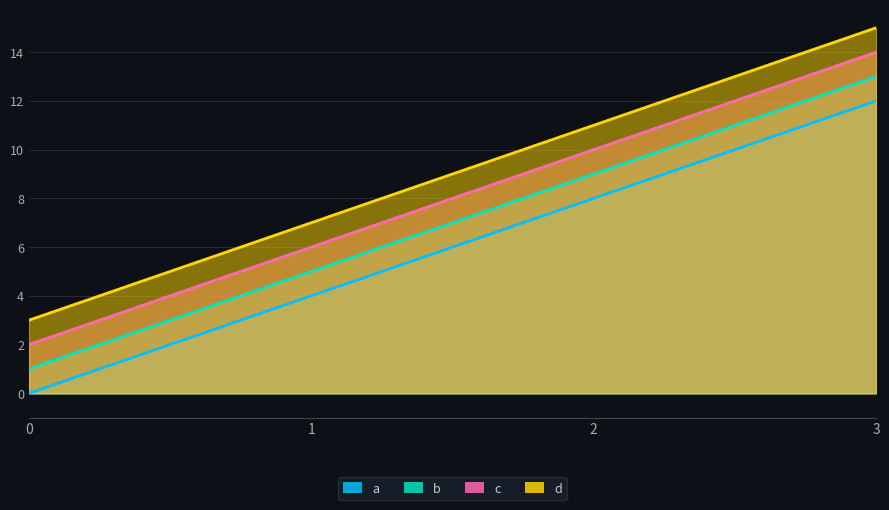

Reading left to right, what are all the values shown in this chart?

a: 0	4	8	12
b: 1	5	9	13
c: 2	6	10	14
d: 3	7	11	15